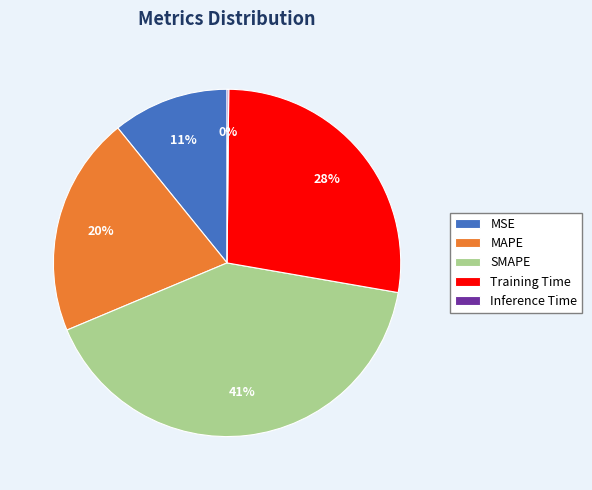

To the nearest percent, what percentage of the pie is MSE?

11%